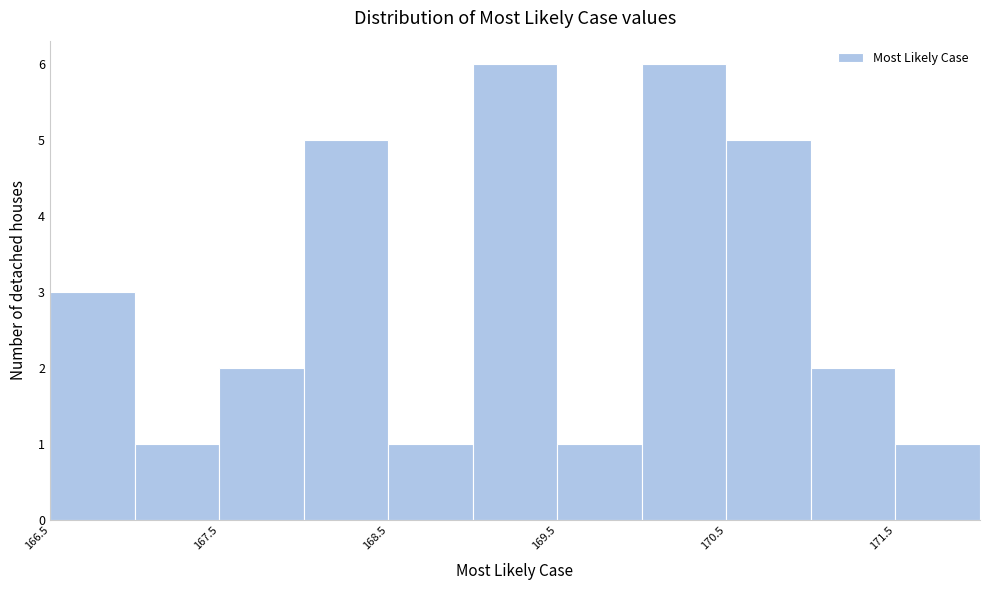

How tall is the bar that spans 171.0 to 171.5 on the x-axis? The values are not printed on the chart, so give them approximately, as read against the axis.

2